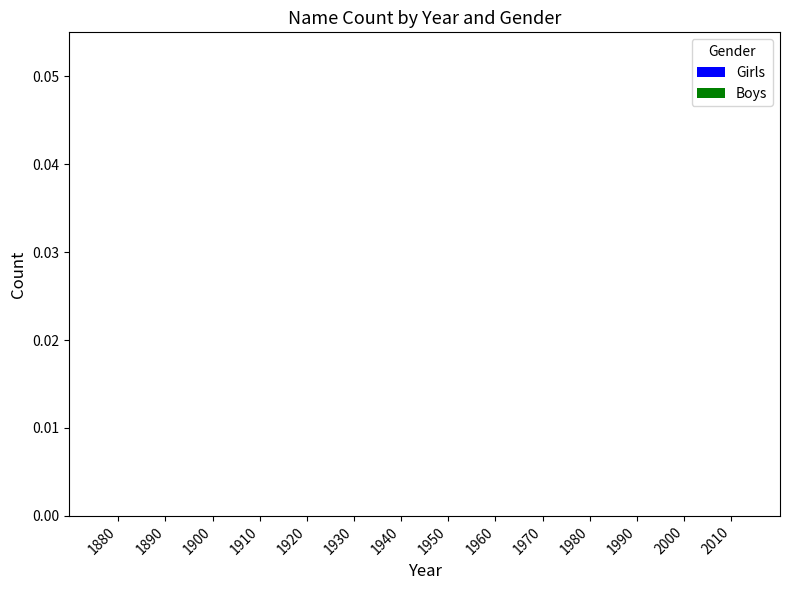

True or false: Boys has a value of 0 at 1905.

True